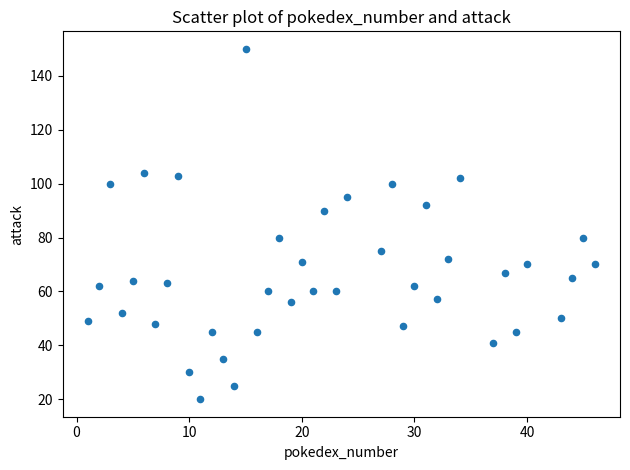

What is the range of X values (max minus min)?

45